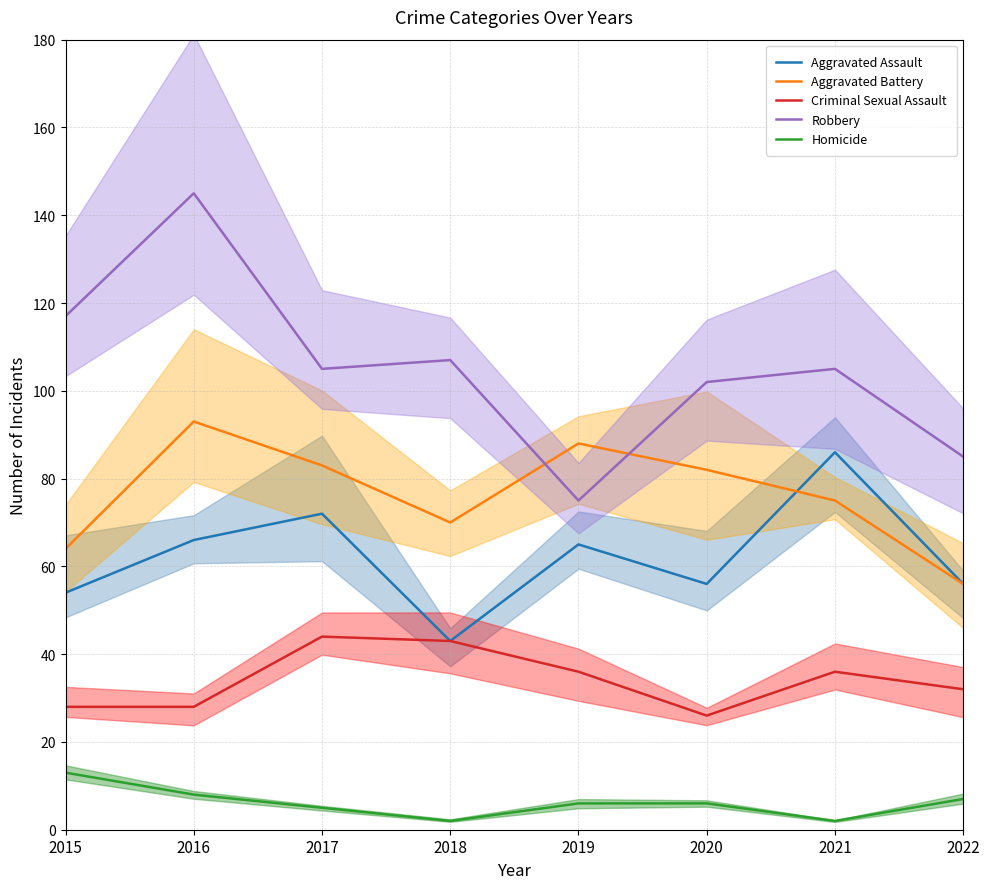

Reading left to right, list all the values displayed in this chart.

Aggravated Assault: 54	66	72	43	65	56	86	56
Aggravated Battery: 64	93	83	70	88	82	75	56
Criminal Sexual Assault: 28	28	44	43	36	26	36	32
Robbery: 117	145	105	107	75	102	105	85
Homicide: 13	8	5	2	6	6	2	7